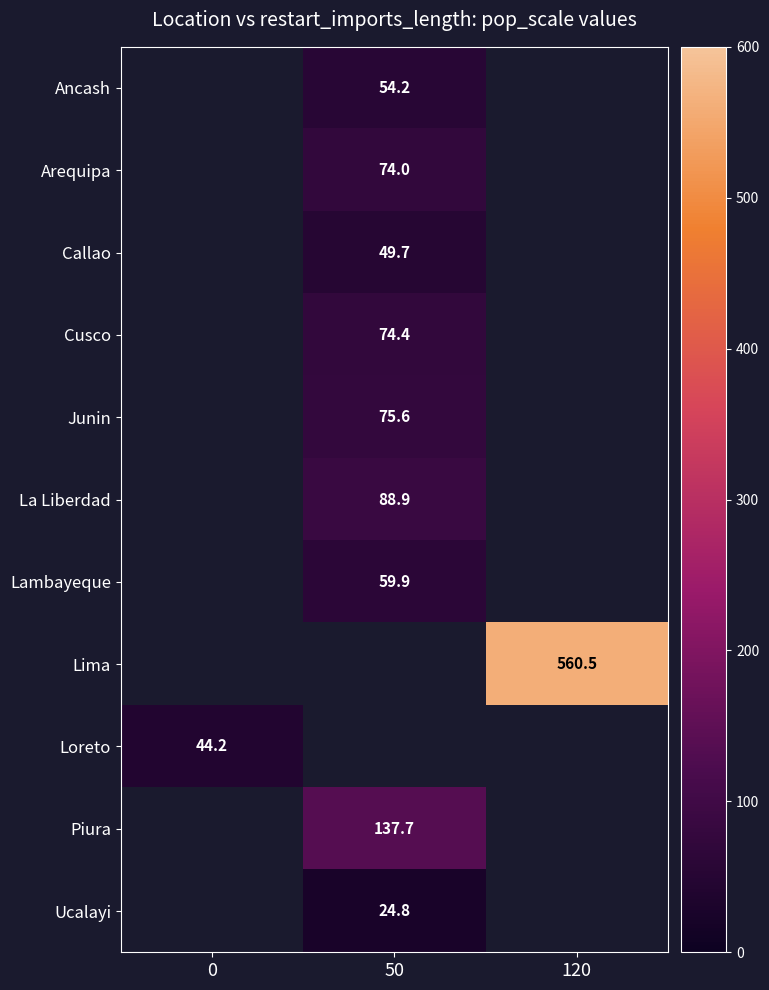

The Cusco series shows 18.0 at 50. True or false?

False